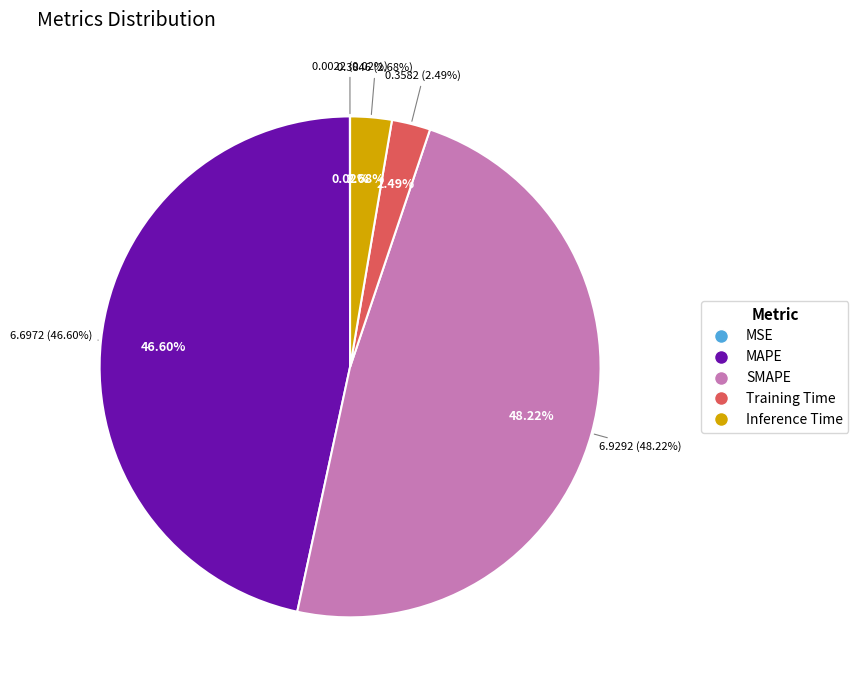

Count the number of slices in the pie.

5